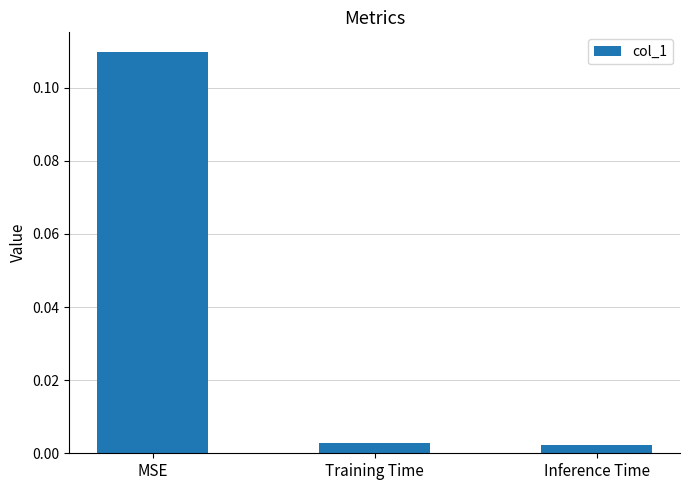

Between MSE and Training Time, which is larger?

MSE